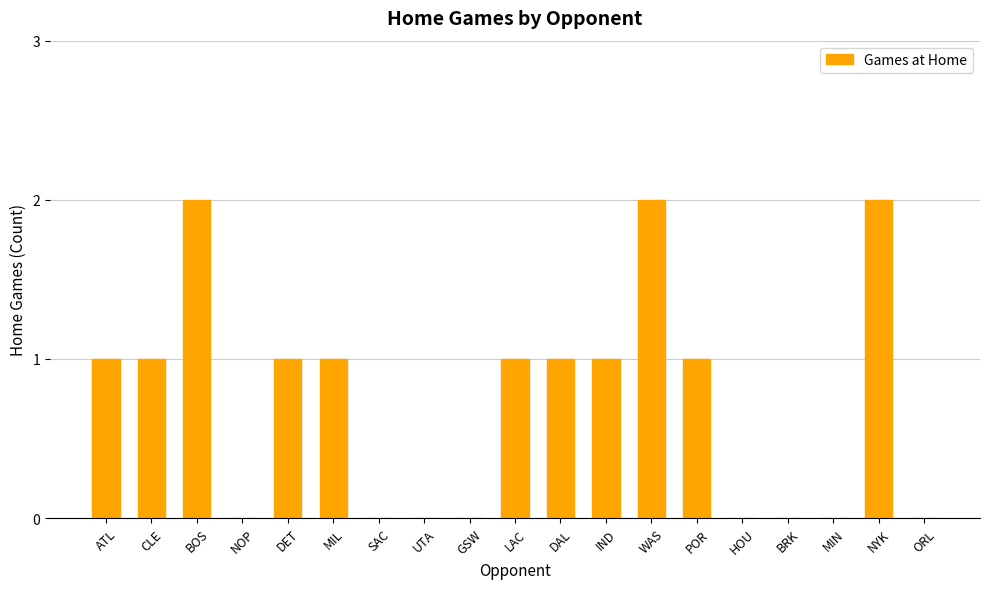

Count the values in the range 0 to 1.

16